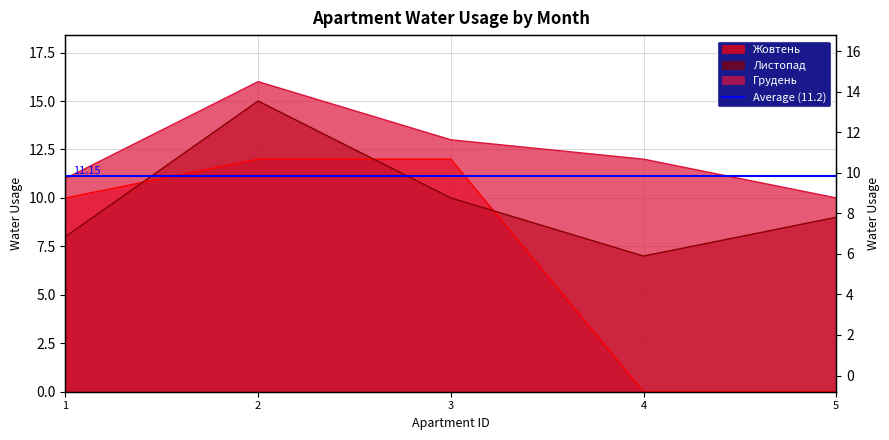

What is the maximum value for Грудень?

16